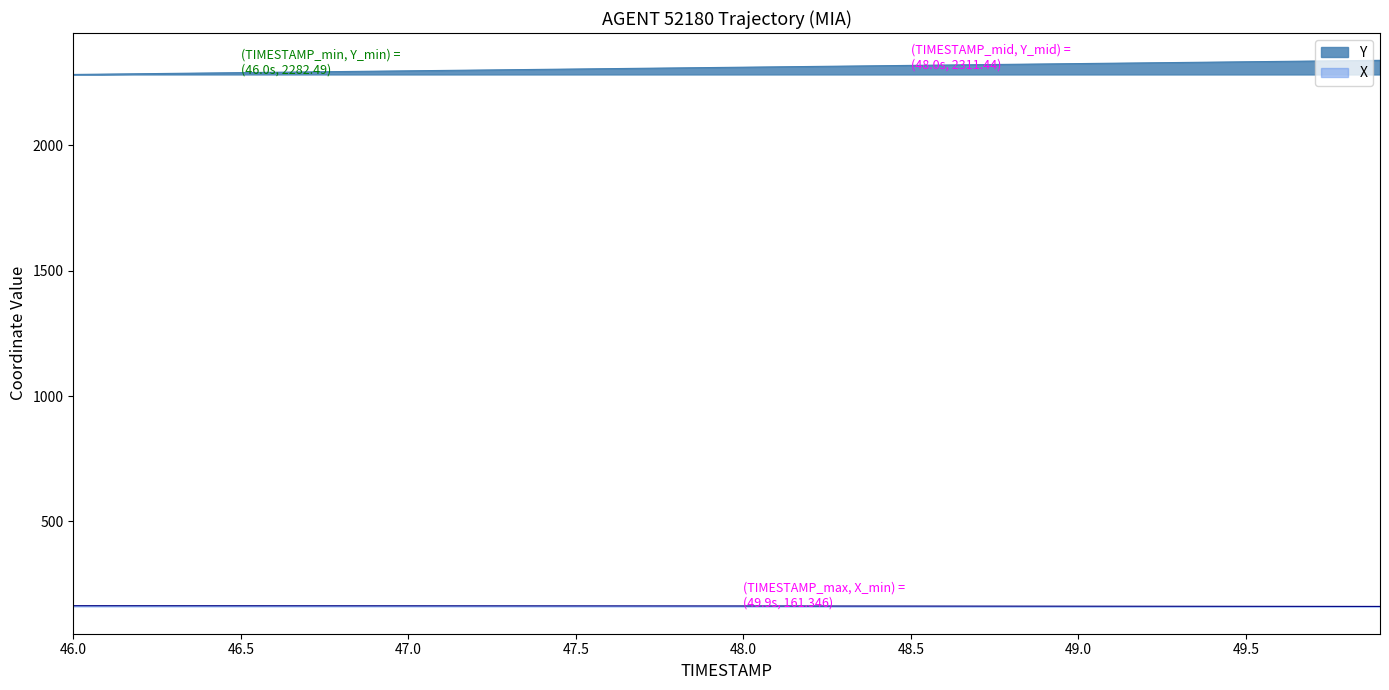

How many values in the X series are below 163?

17